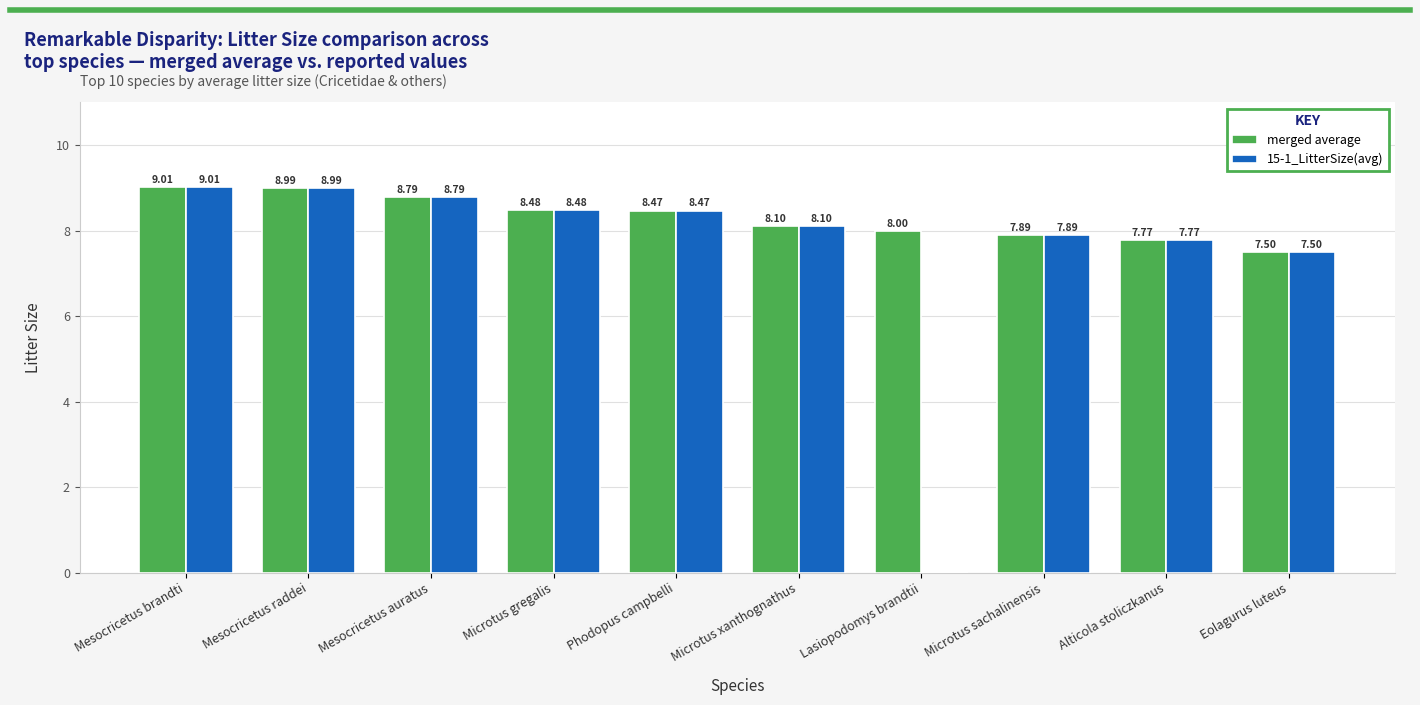

What is the sum of the 15-1_LitterSize(avg) values at Mesocricetus brandti and Microtus sachalinensis?

16.9